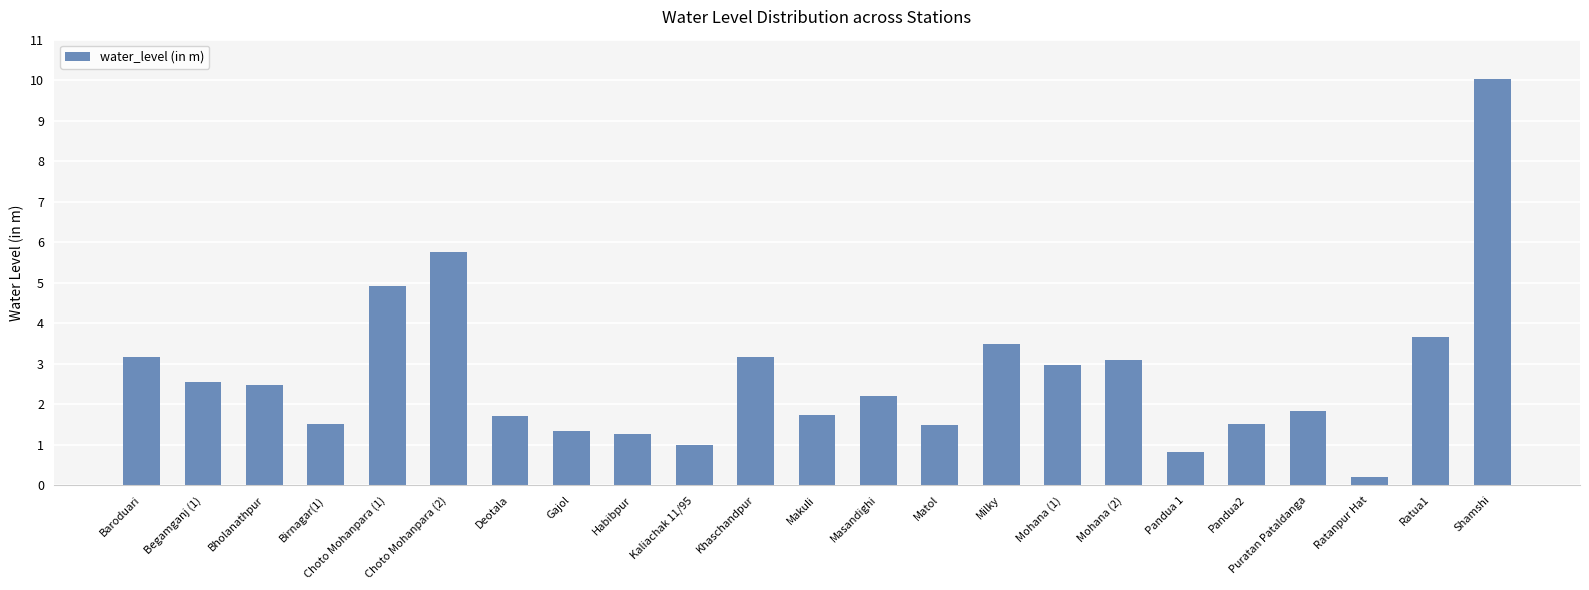

What is the smallest value displayed?

0.2